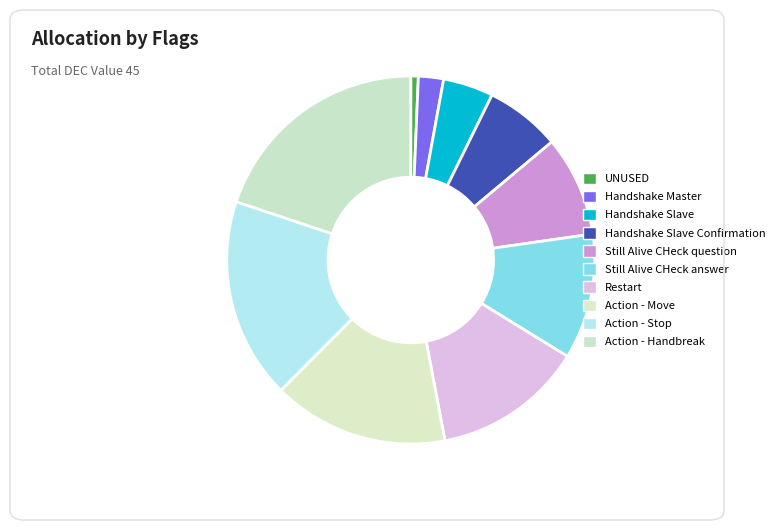

To the nearest percent, what is the average slice percentage?

10%